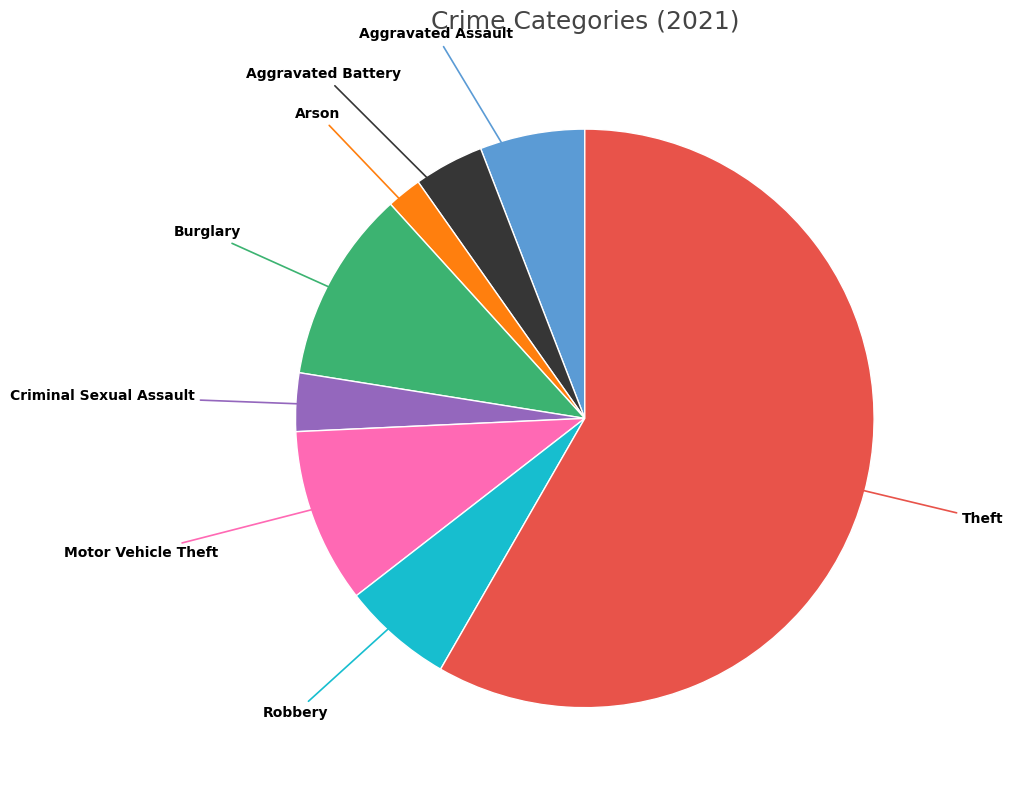

Combined, do Arson and Burglary account for over 50%?

No